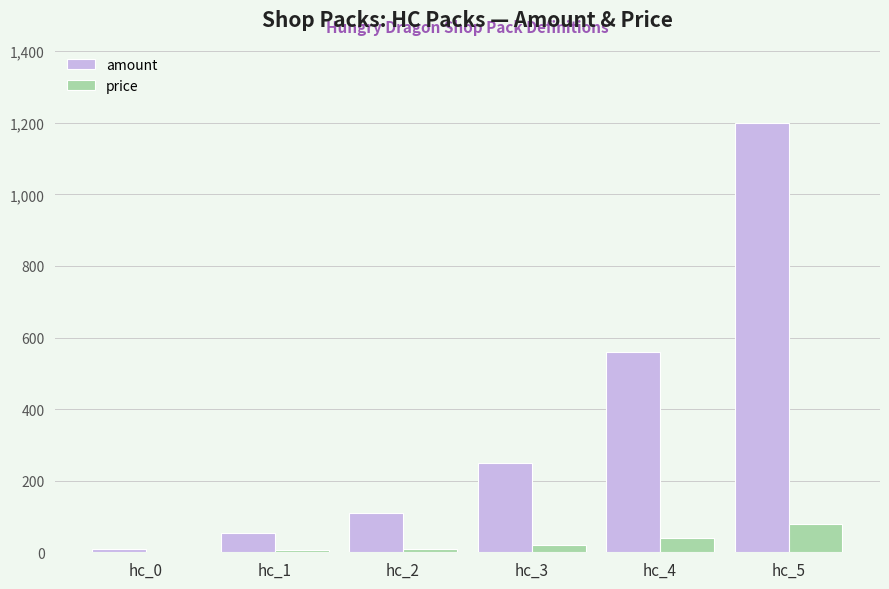

Read the amount value at hc_0.

10.0